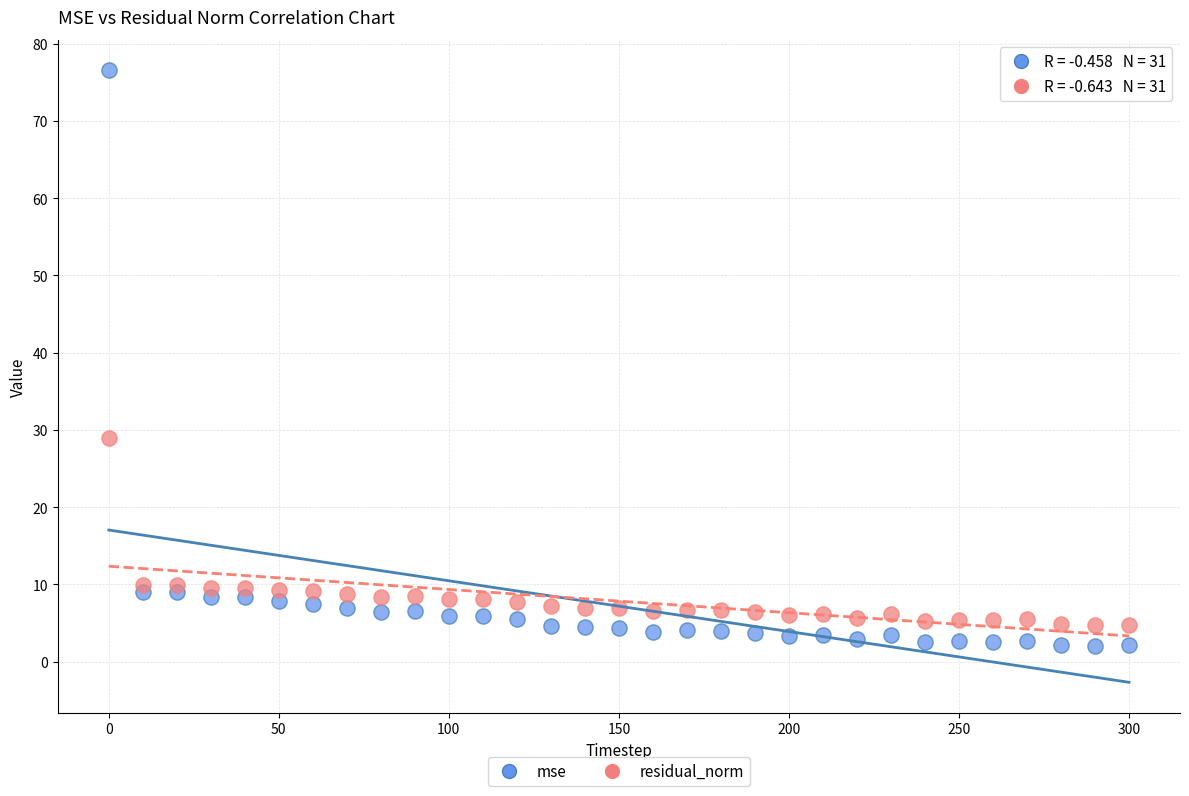

What is the X range (max minus min) for the scatter plot?

300.0